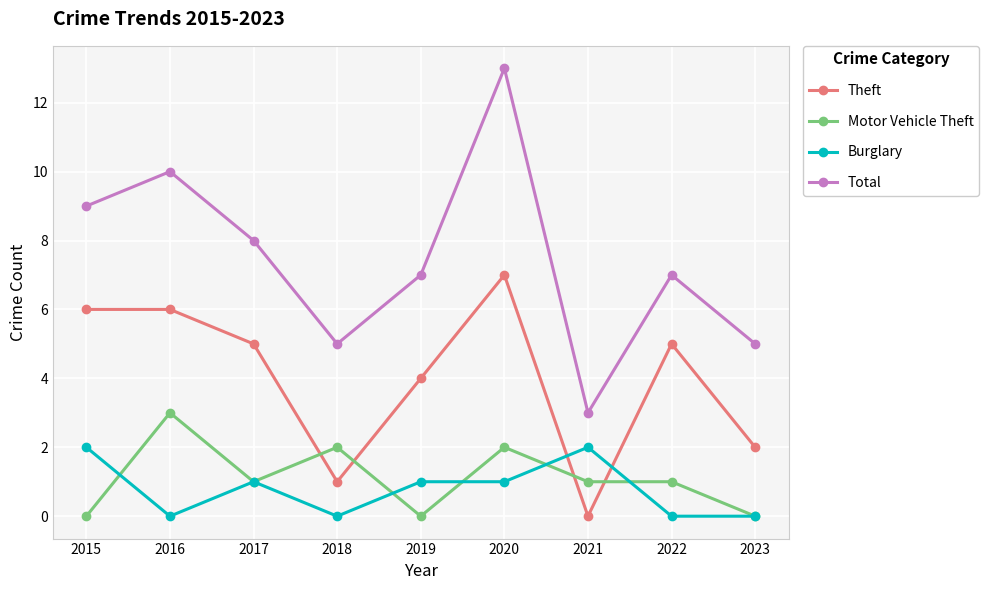

Reading left to right, transcribe all the data shown in this chart.

Theft: 2015=6	2016=6	2017=5	2018=1	2019=4	2020=7	2021=0	2022=5	2023=2
Motor Vehicle Theft: 2015=0	2016=3	2017=1	2018=2	2019=0	2020=2	2021=1	2022=1	2023=0
Burglary: 2015=2	2016=0	2017=1	2018=0	2019=1	2020=1	2021=2	2022=0	2023=0
Total: 2015=9	2016=10	2017=8	2018=5	2019=7	2020=13	2021=3	2022=7	2023=5